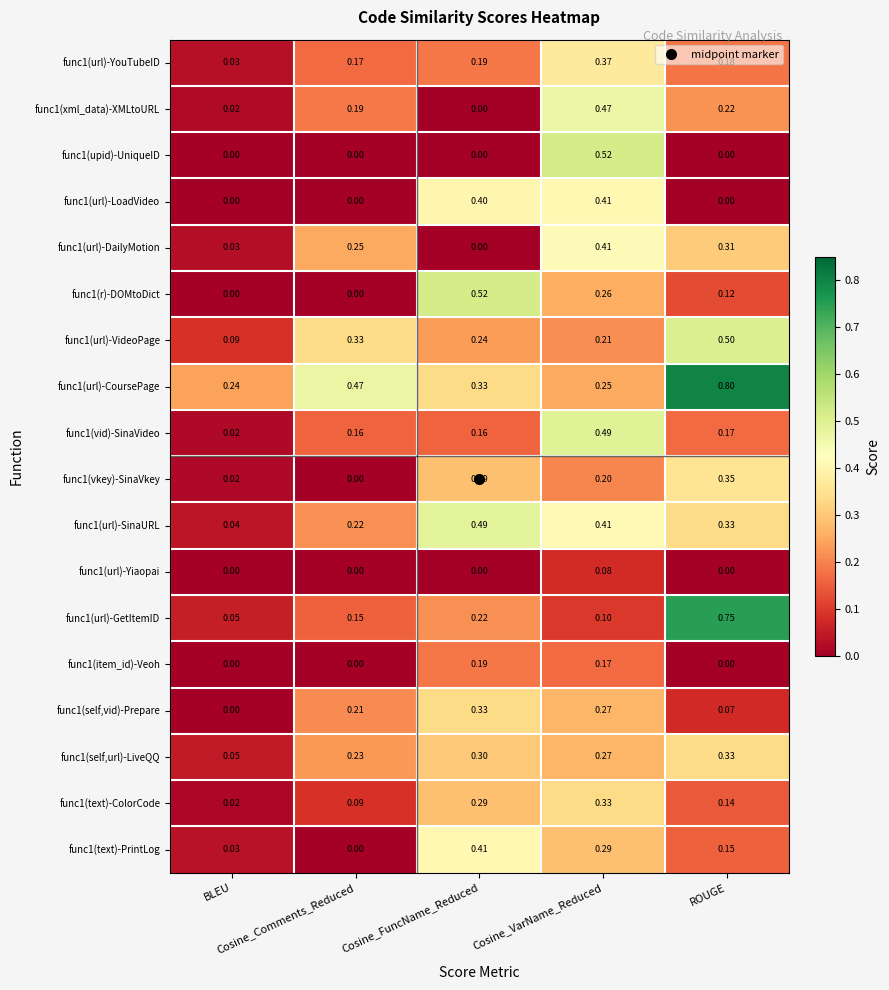

What is the maximum value shown in the chart?

0.8